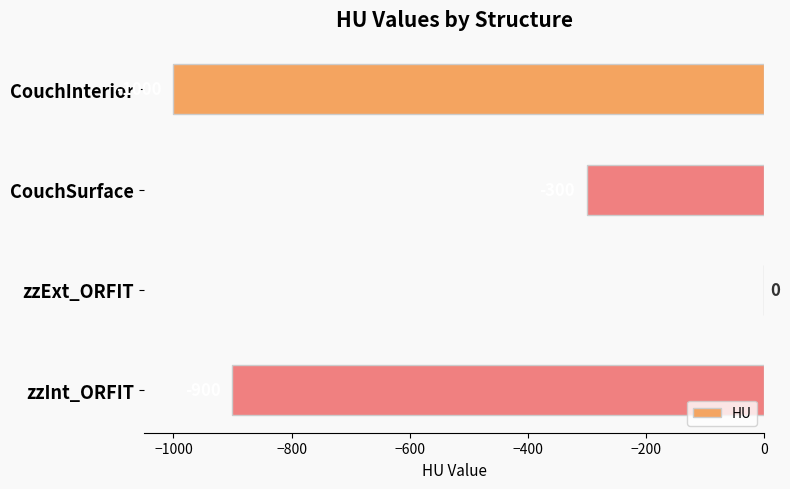

Is it true that the value at CouchSurface is -408?

False